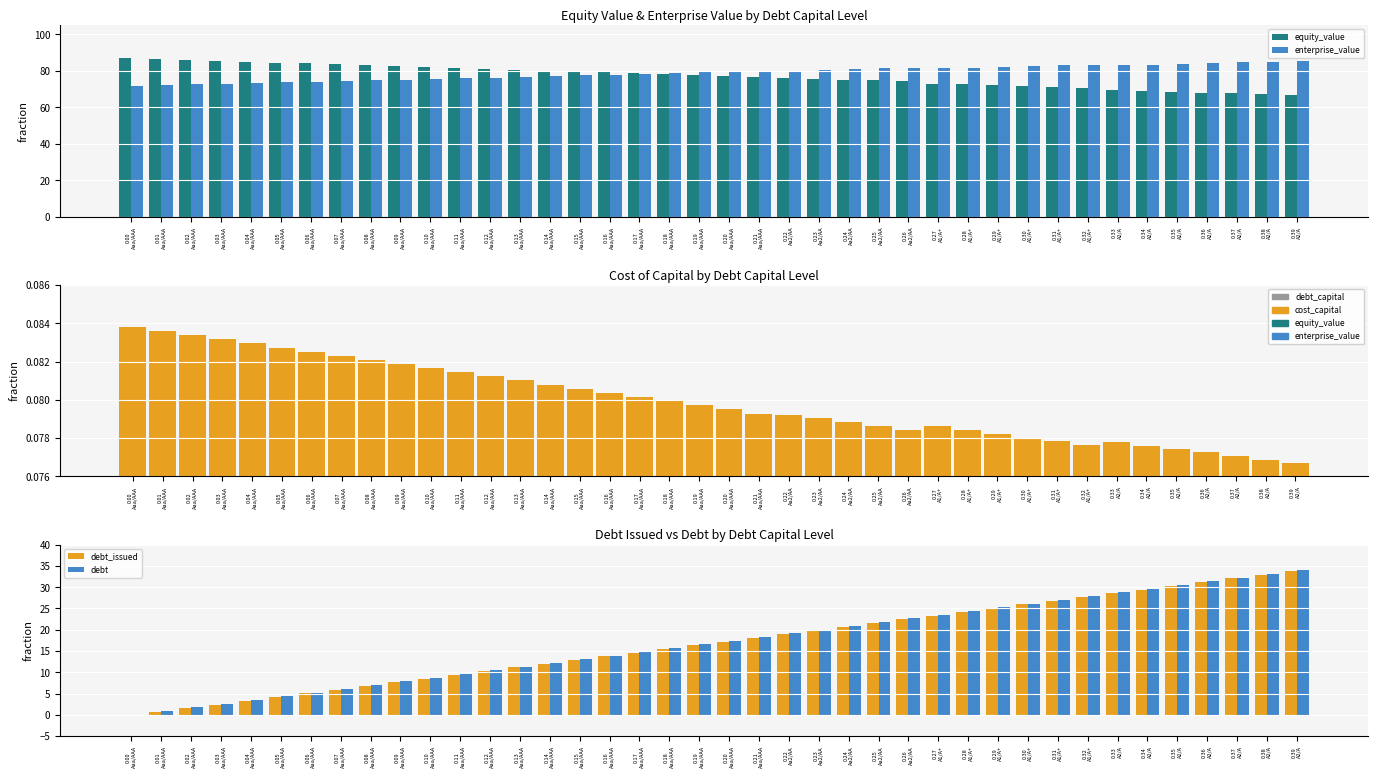

Which series has the widest spread of values?

debt